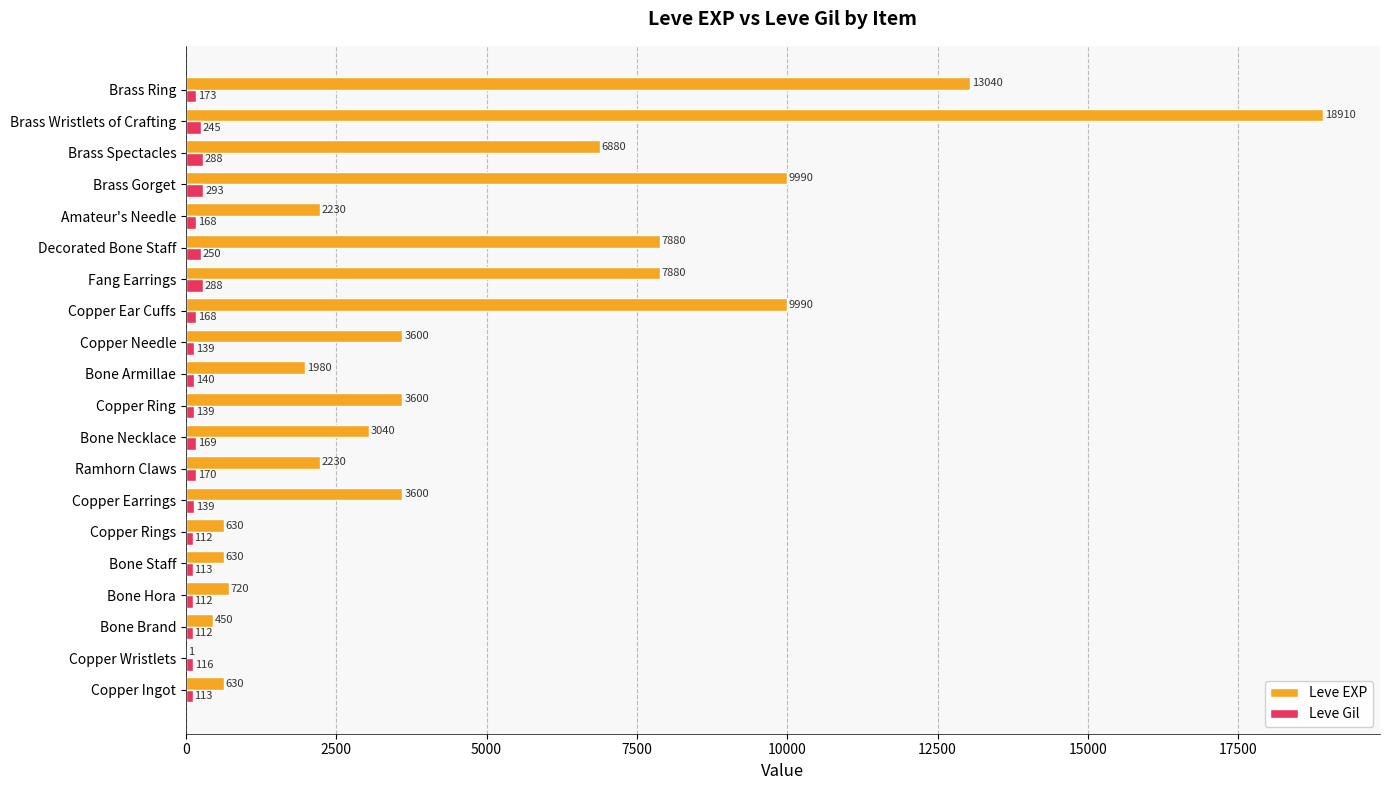

Which series has the largest total across all categories?

Leve EXP